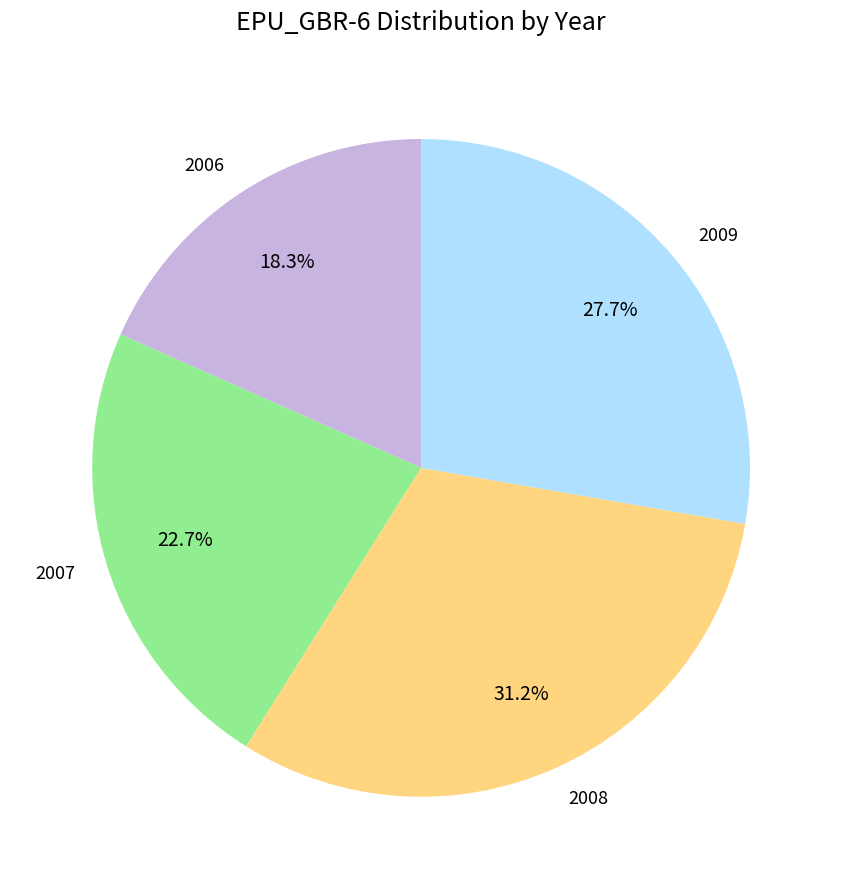

To the nearest percent, what is the difference between the largest and smallest slice percentages?

13%